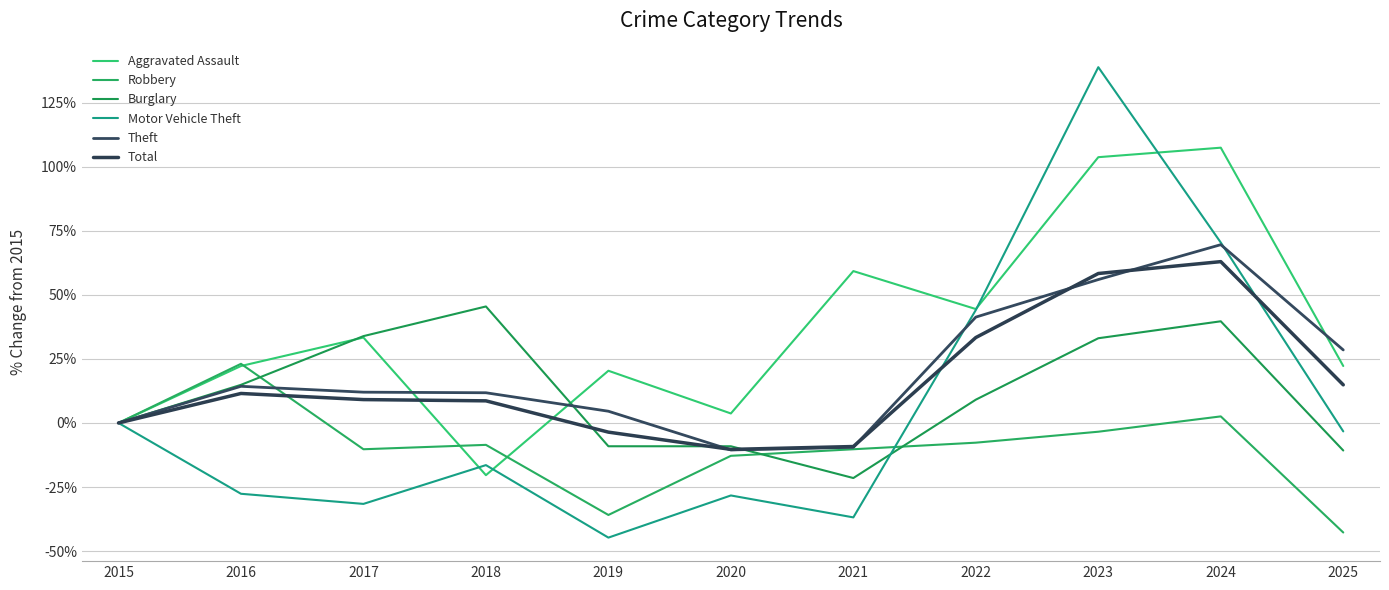

Does the chart have visible grid lines?

Yes